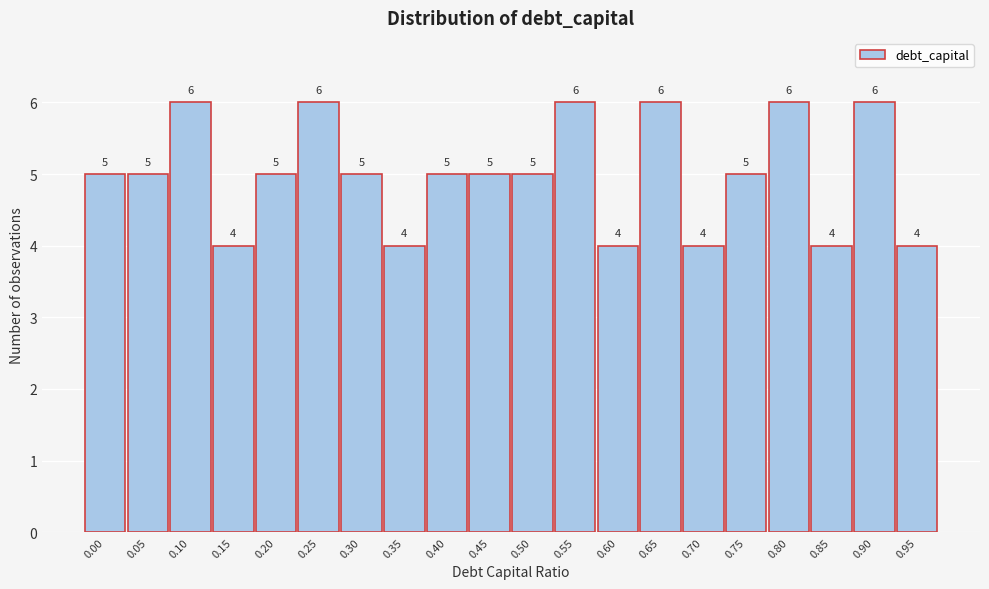

Reading left to right, extract all data points from this chart.

0.00=5	0.05=5	0.10=6	0.15=4	0.20=5	0.25=6	0.30=5	0.35=4	0.40=5	0.45=5	0.50=5	0.55=6	0.60=4	0.65=6	0.70=4	0.75=5	0.80=6	0.85=4	0.90=6	0.95=4